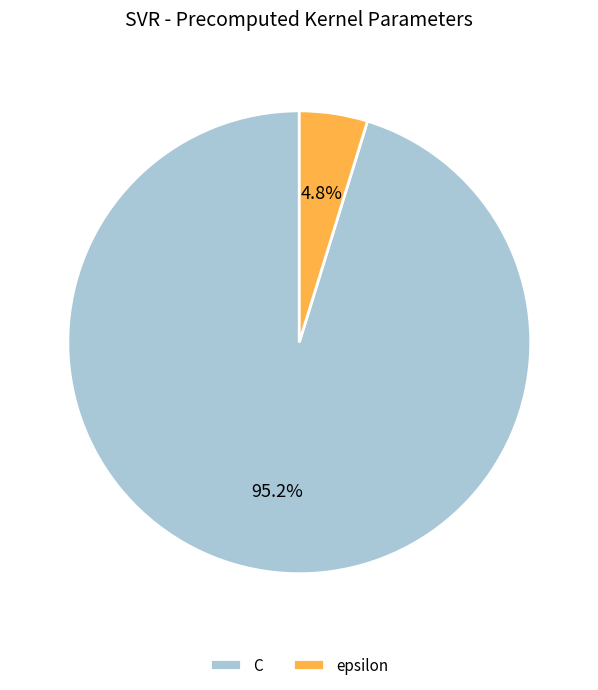

To the nearest percent, what is the combined percentage of epsilon and C?

100%